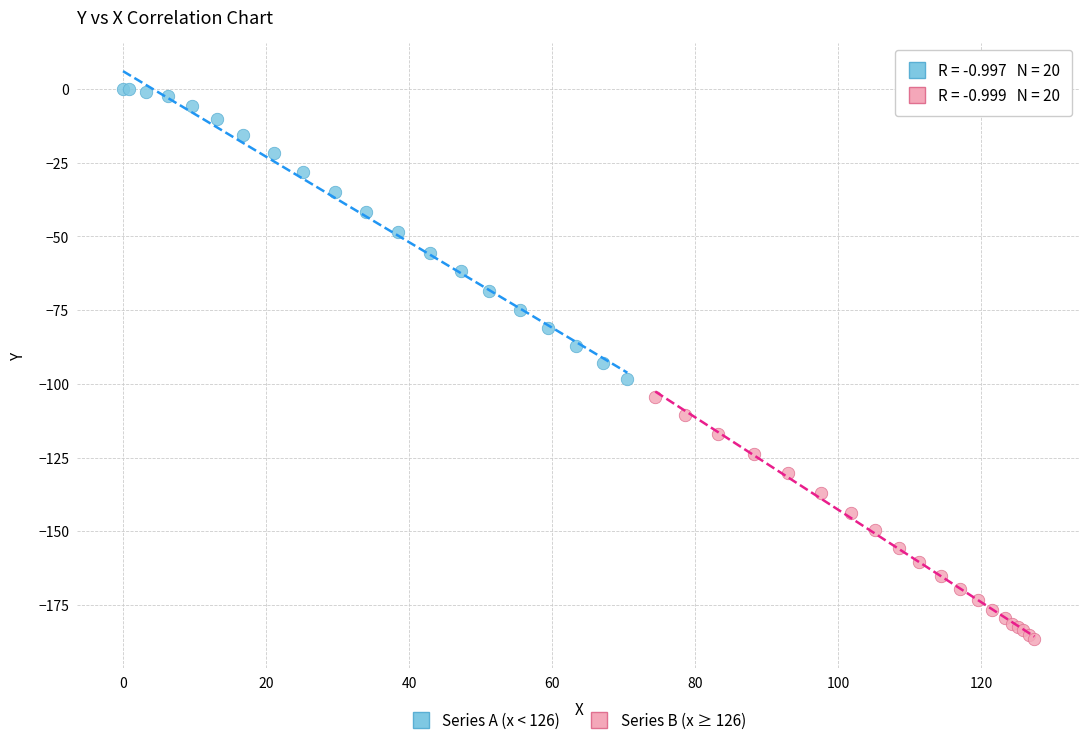

Which series has the largest Y range (max minus min)?

Series A (x < 126)